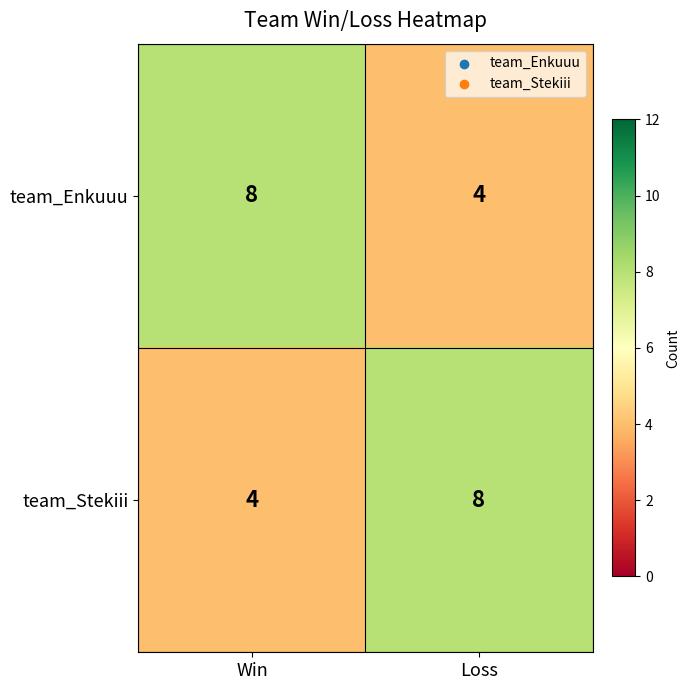

Which category has the lowest value in the team_Stekiii series?

Win